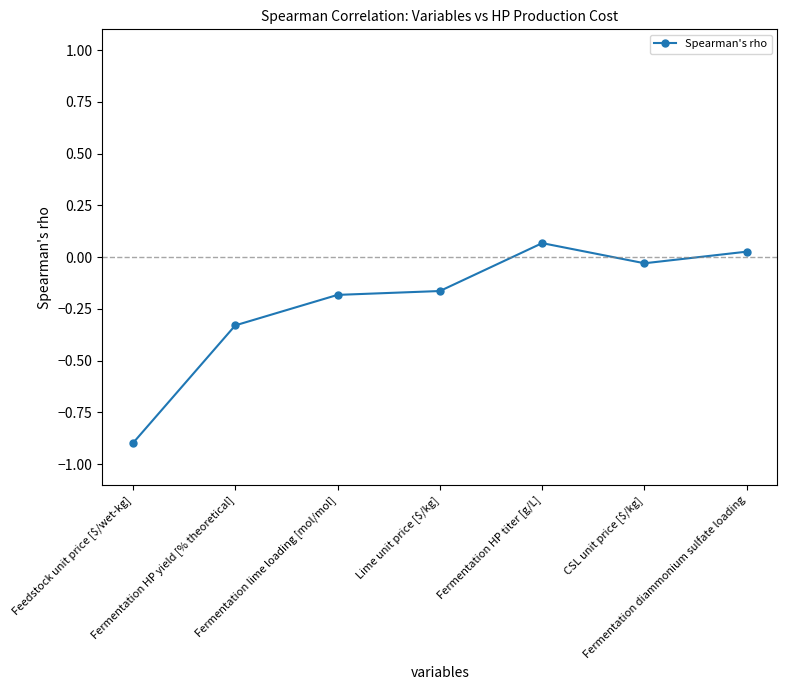

Is it true that the value at Fermentation HP titer [g/L] is 0.0?

False